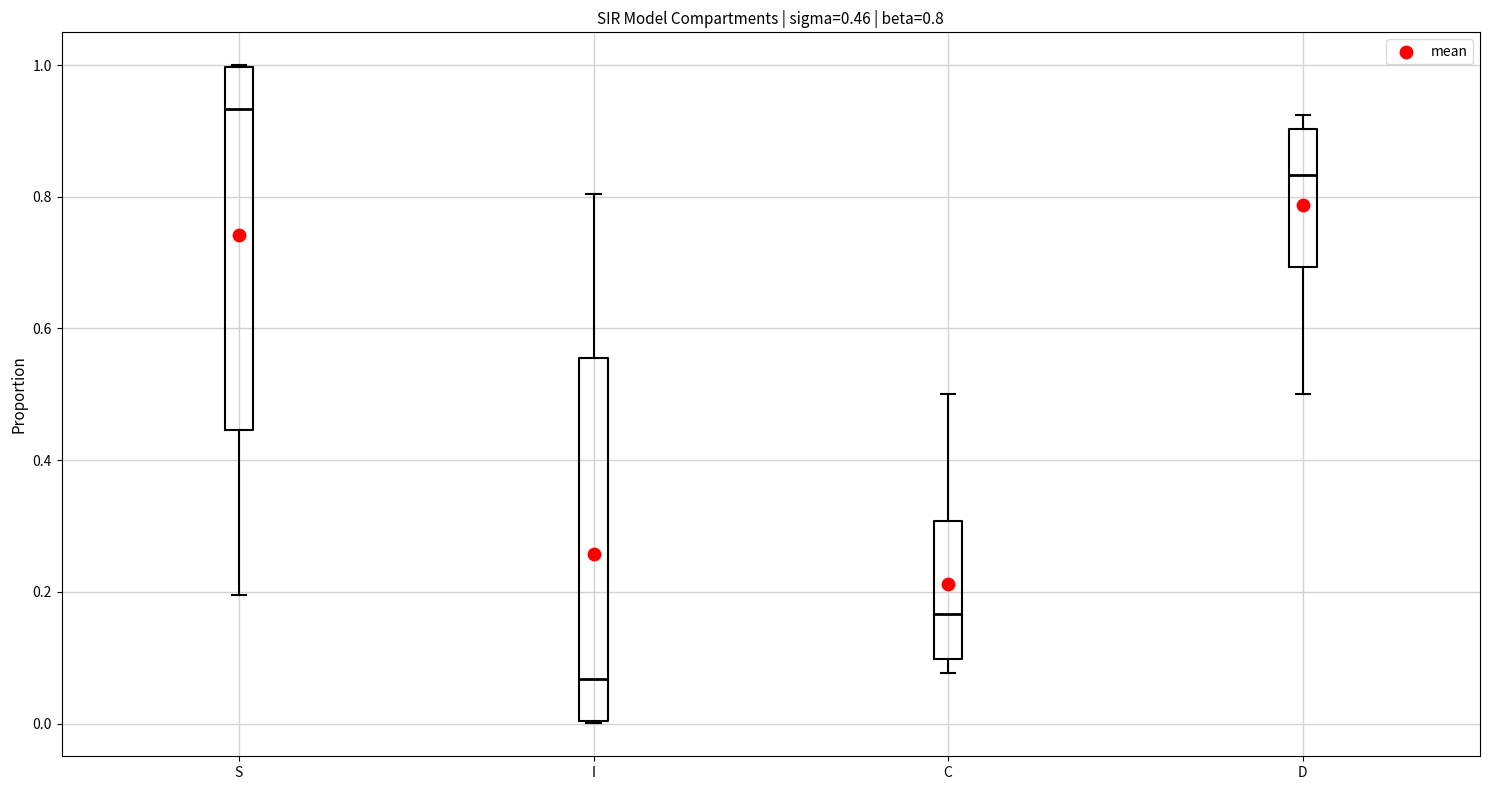

Which box's median line is the lowest?

I